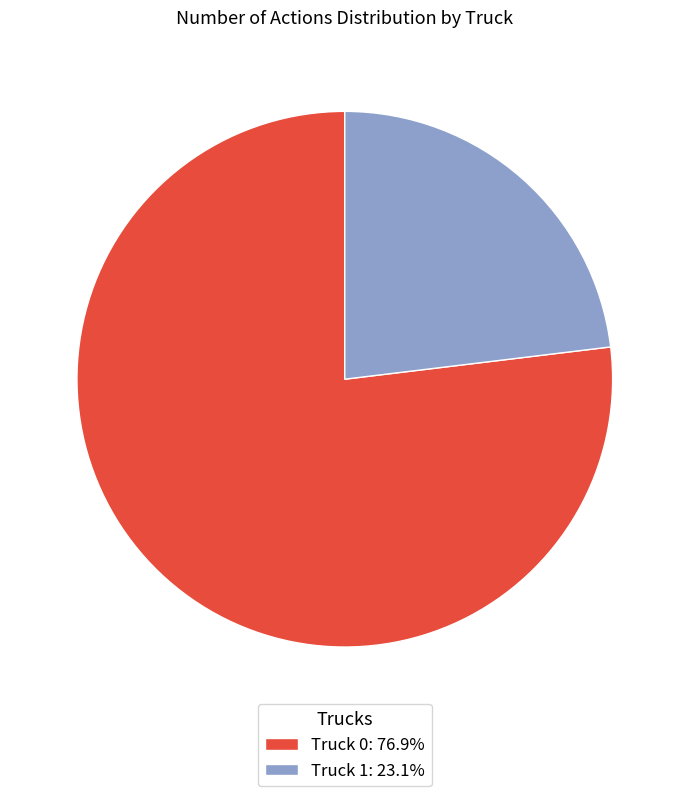

Combined, do Truck 1: 23.1% and Truck 0: 76.9% account for over 50%?

Yes